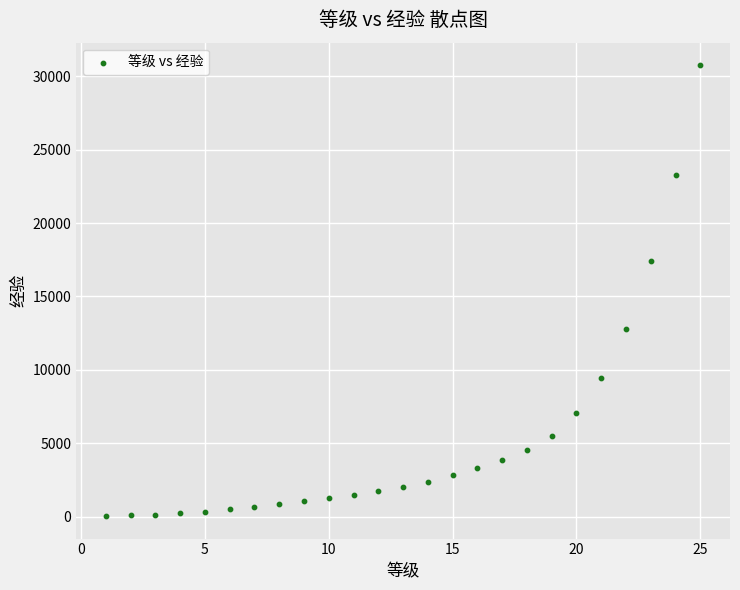

What is the range of Y values (max minus min)?

30700